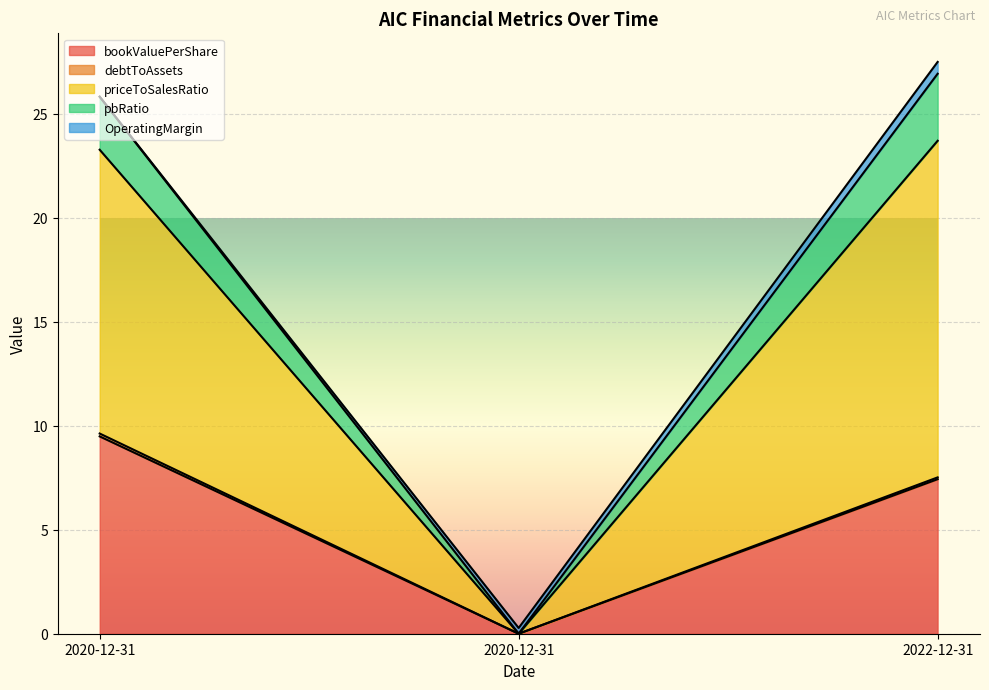

What is the difference between the highest and lowest values at 2020-12-31?

16.3